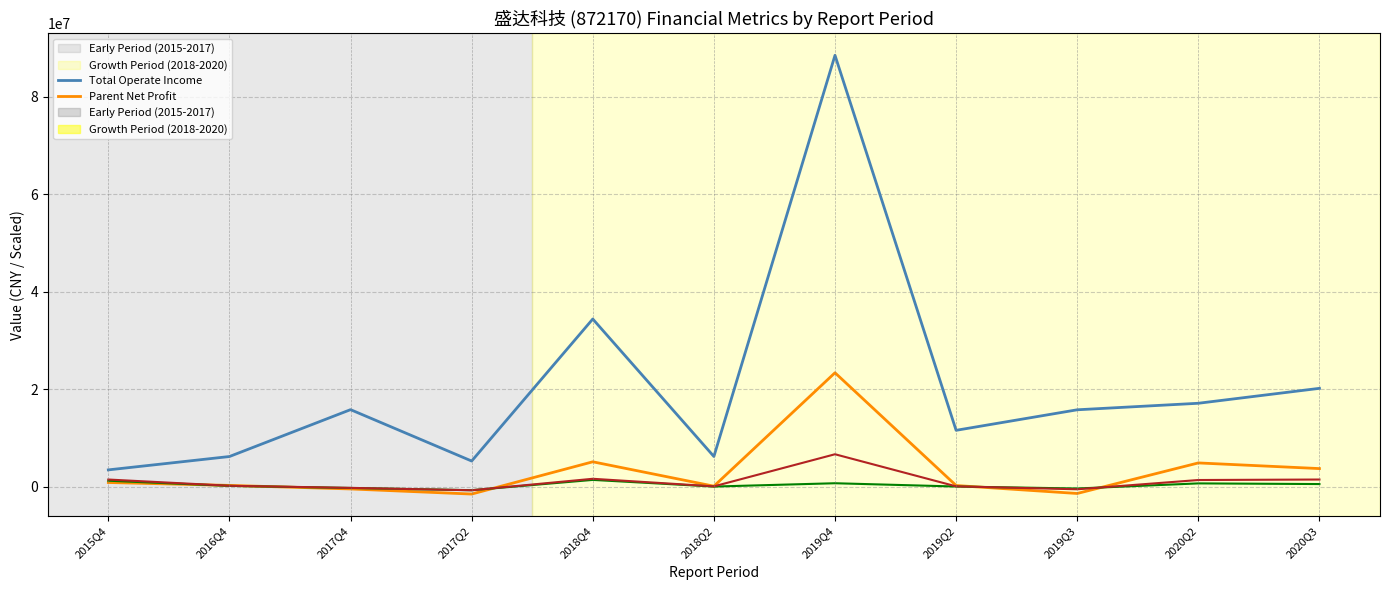

What is the total value across all series at 2017Q4?

14964496.8